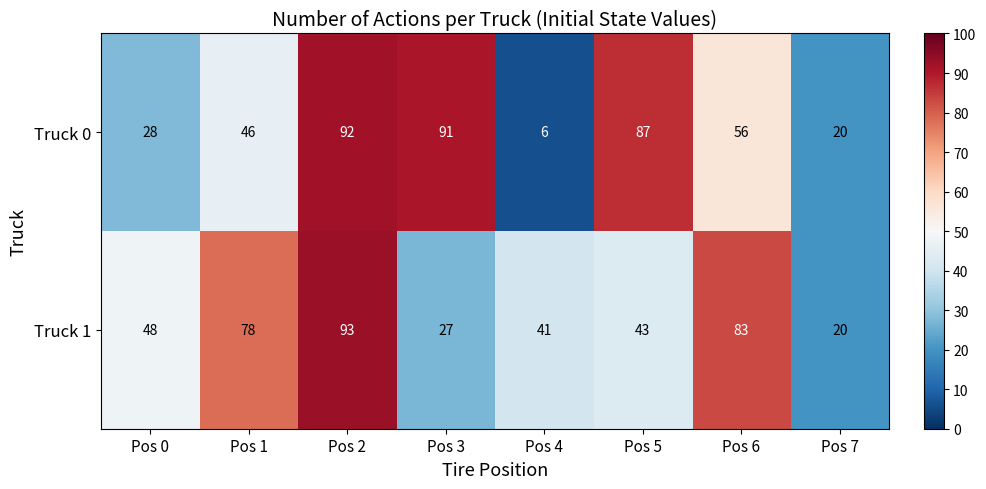

What is the difference between the maximum and minimum values in the Truck 1 series?

73